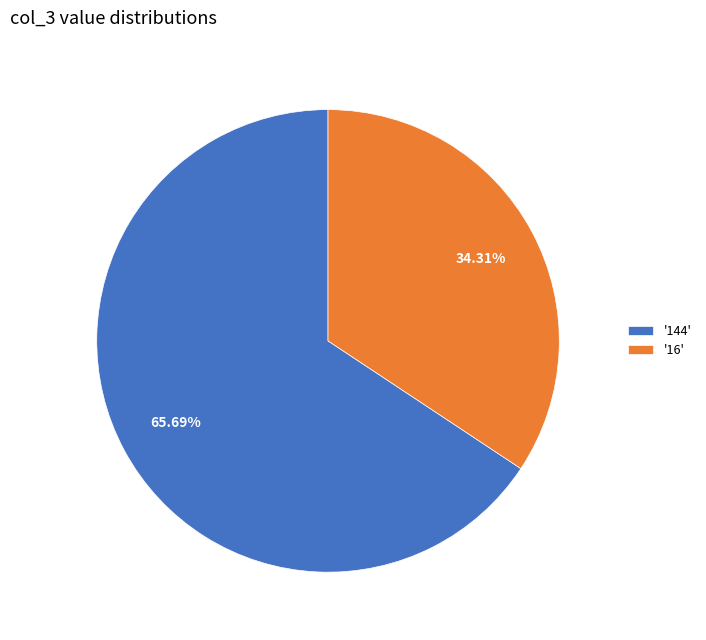

Which slice is the largest?

'144'